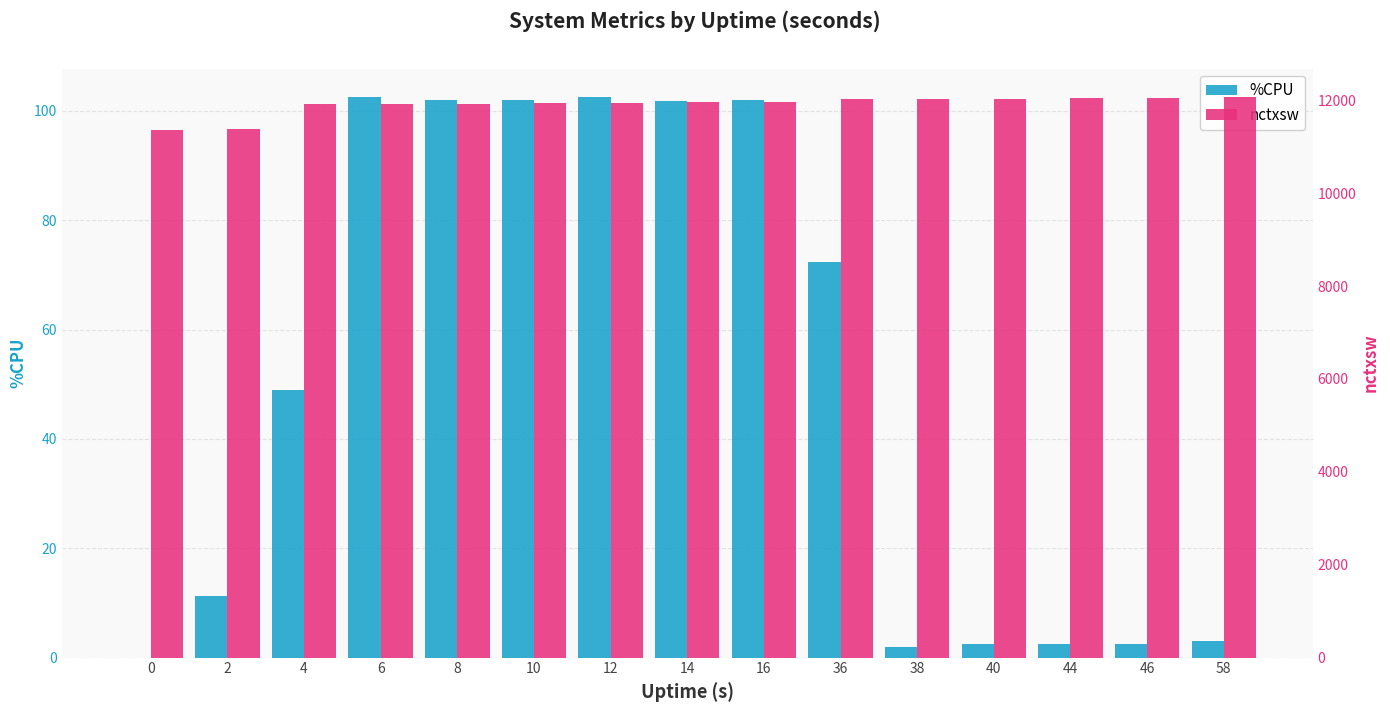

How many series are shown in this chart?

2